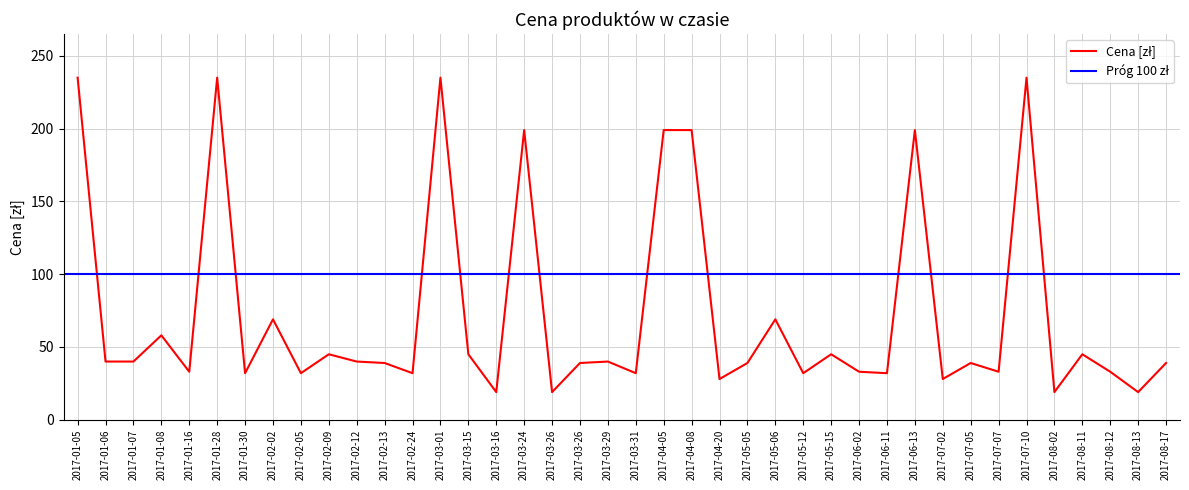

What is the label of the 22nd point from the left?

2017-04-05